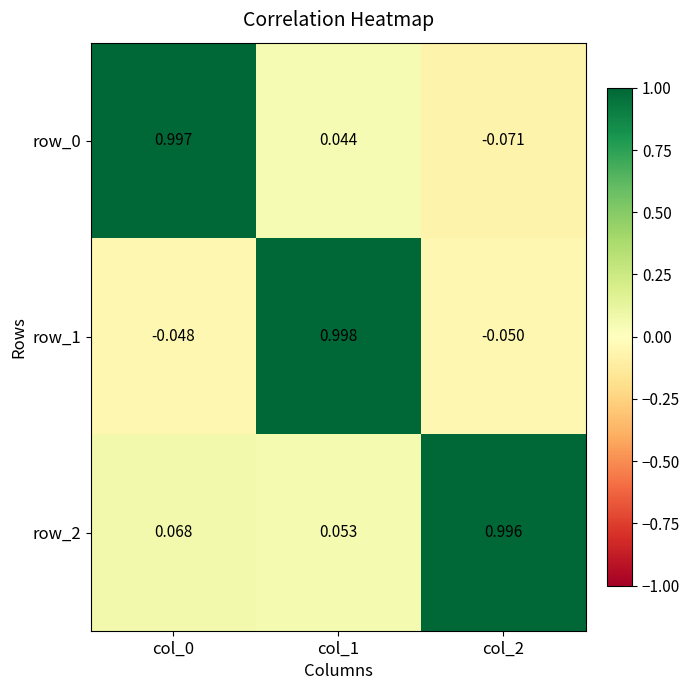

Is the value of row_1 at col_1 greater than the value of row_2 at col_1?

Yes